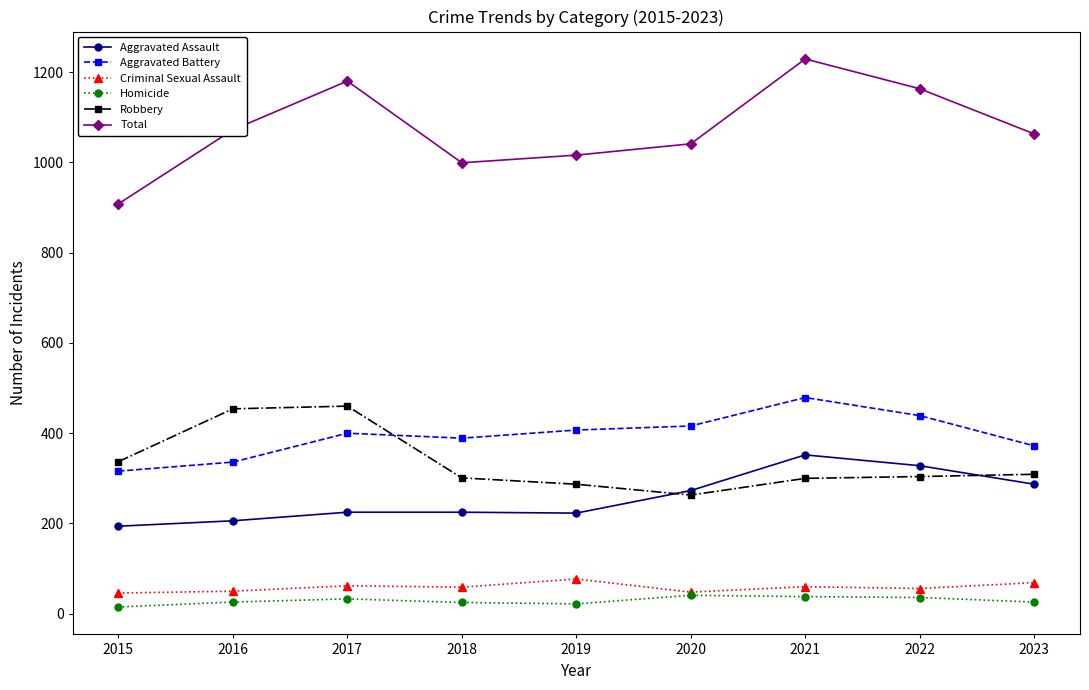

What is the greatest value displayed?

1229